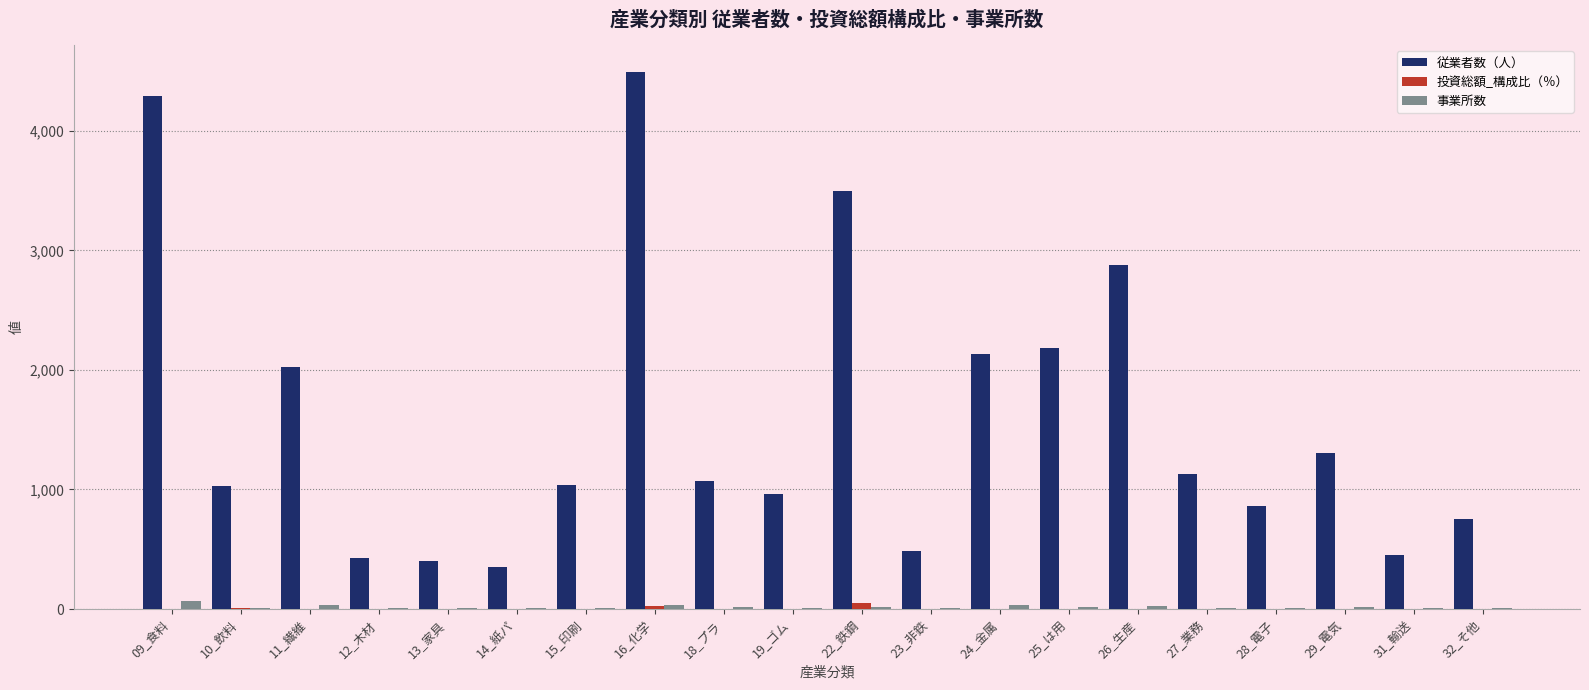

At which label does 従業者数（人） reach its peak?

16_化学